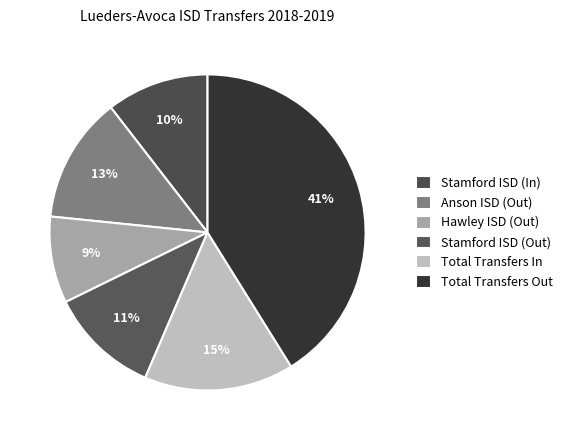

Which has a higher value, Stamford ISD (In) or Hawley ISD (Out)?

Stamford ISD (In)